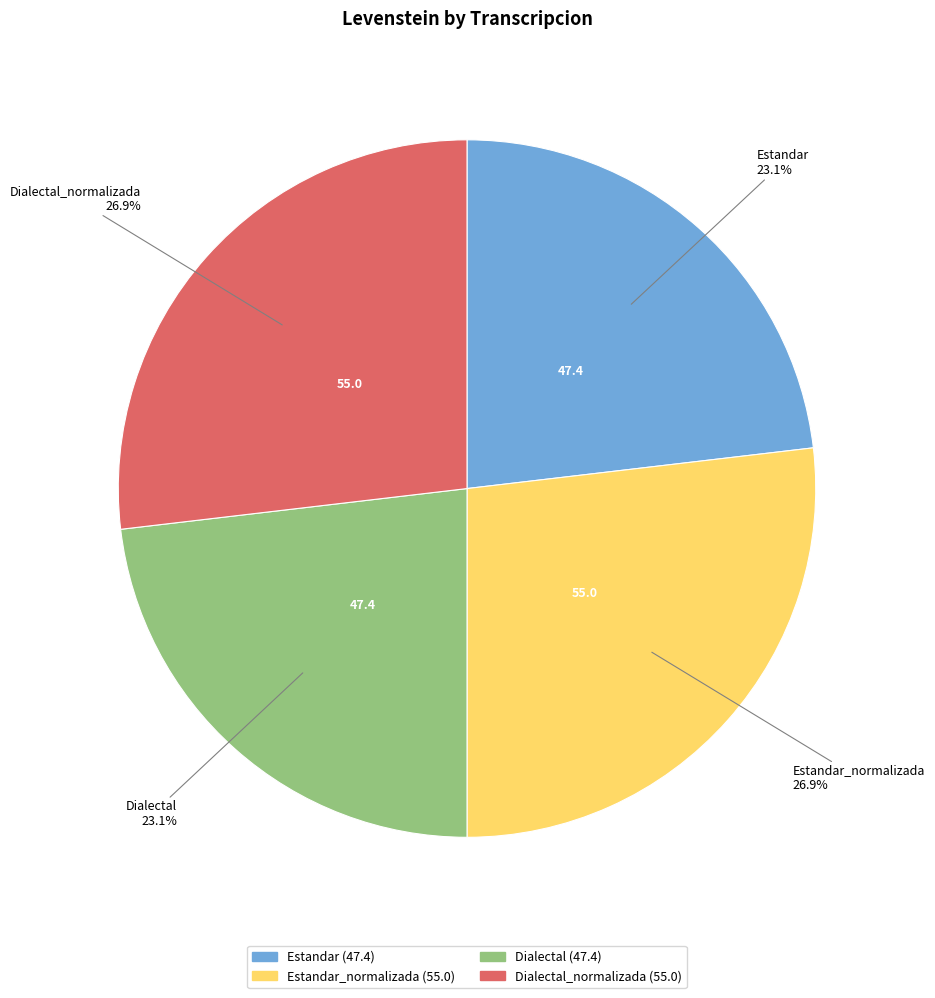

Is Dialectal_normalizada the majority of the pie?

No